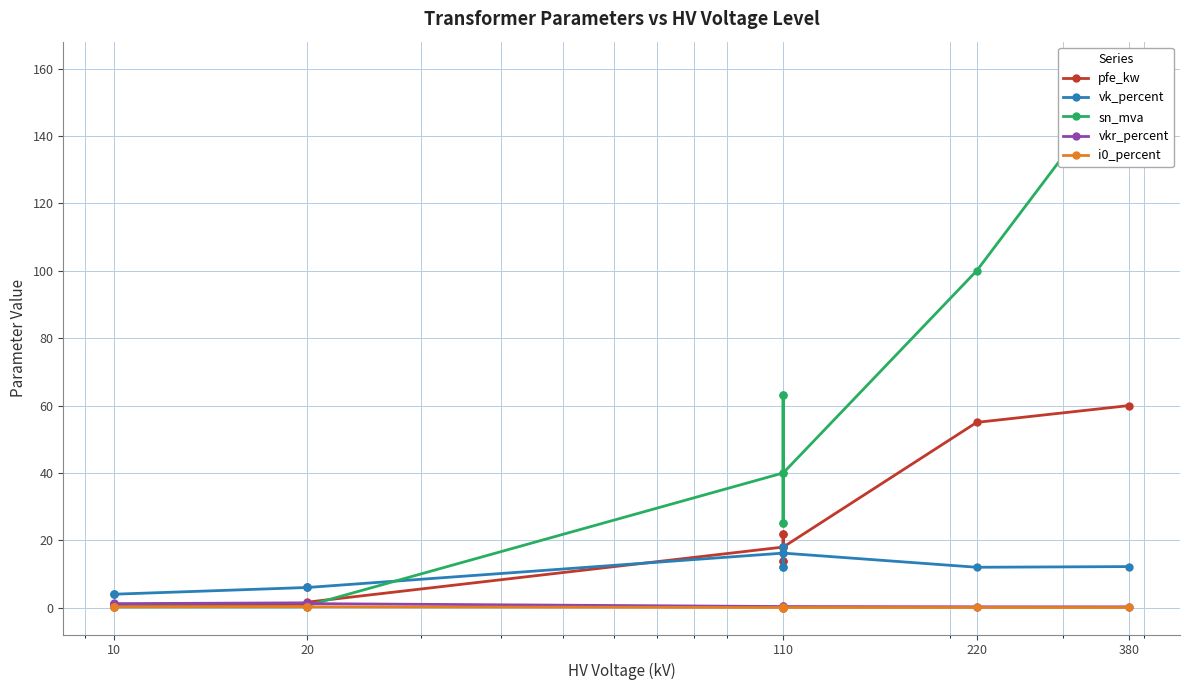

How many data points in vk_percent are above 12?

5